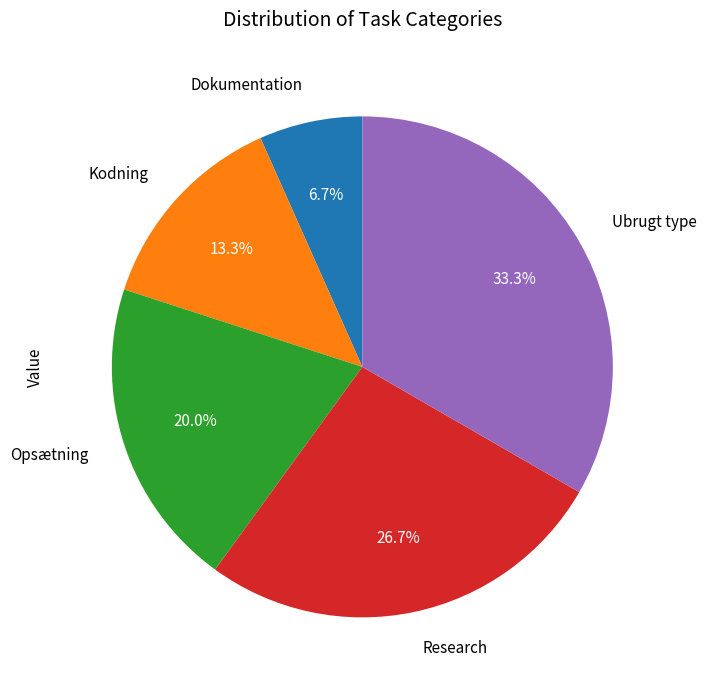

What percentage is the Dokumentation slice, to the nearest percent?

7%